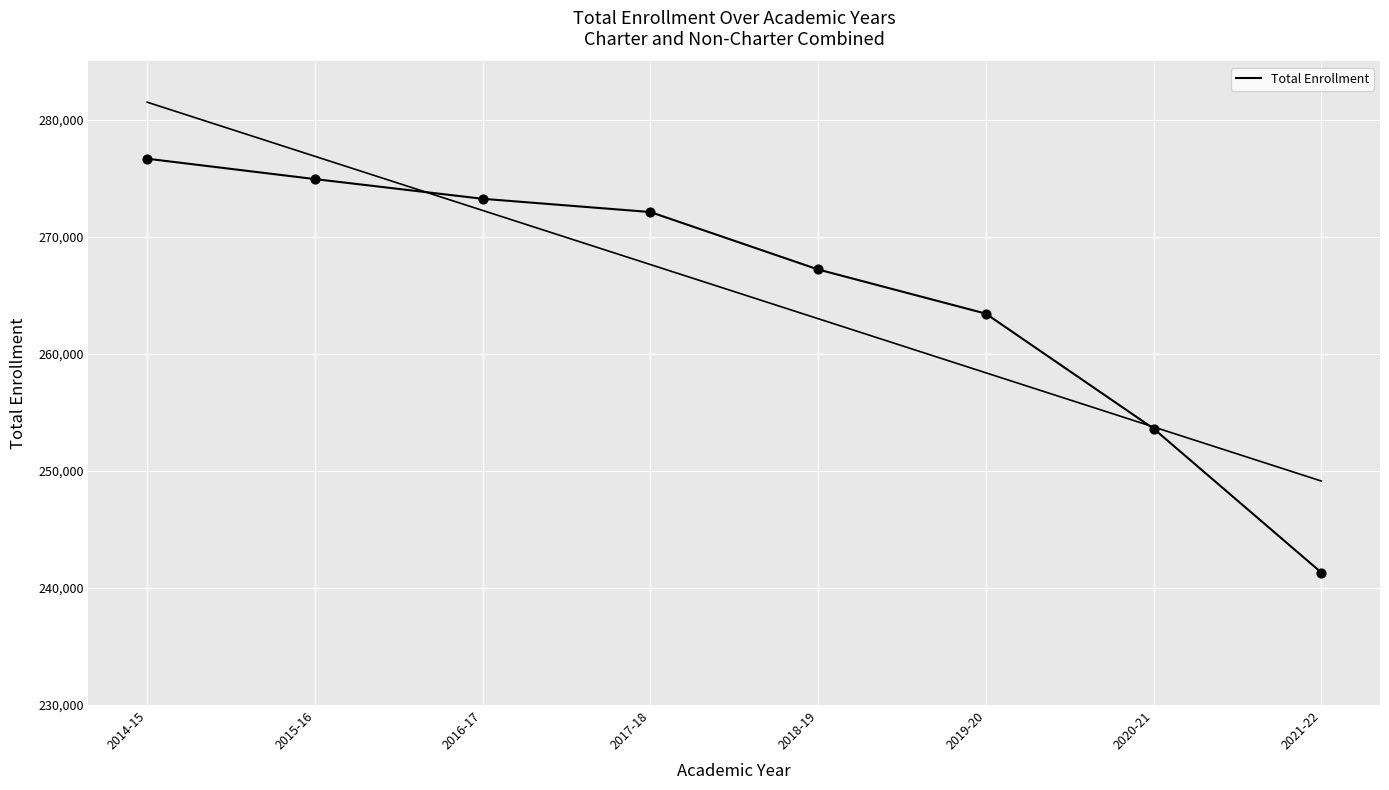

Between 2014-15 and 2020-21, which is larger?

2014-15